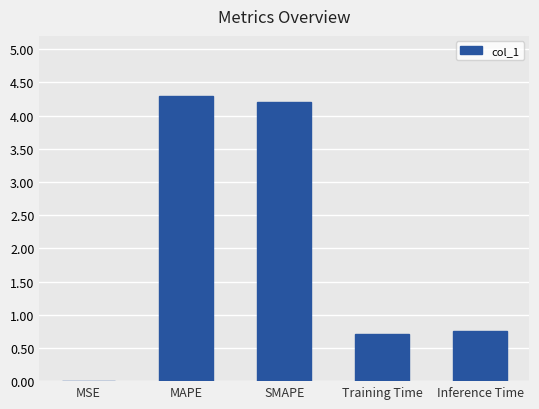

Is it true that the value at MAPE is 4.3?

True